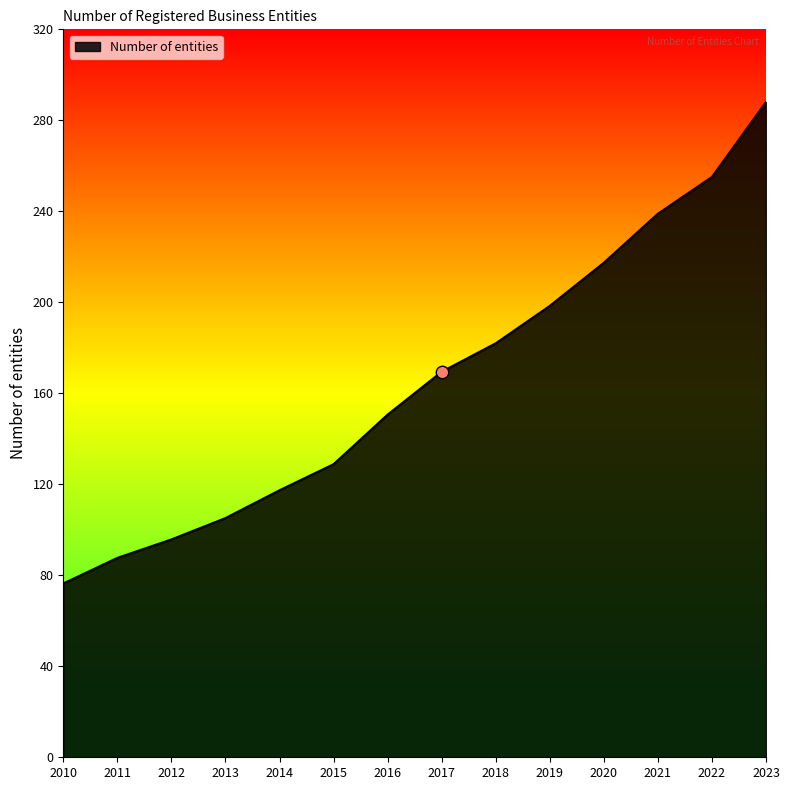

What is the change in value from 2012 to 2021?

+143.2